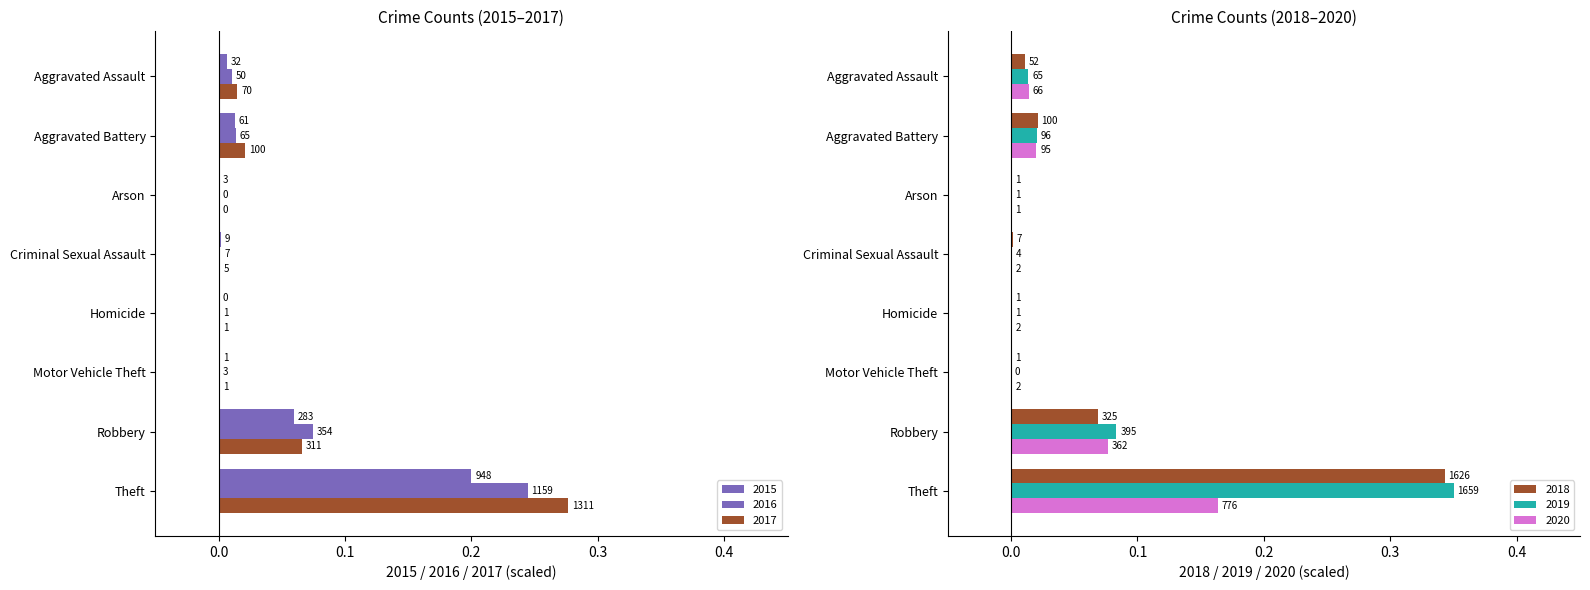

How many bars are there in total?

48